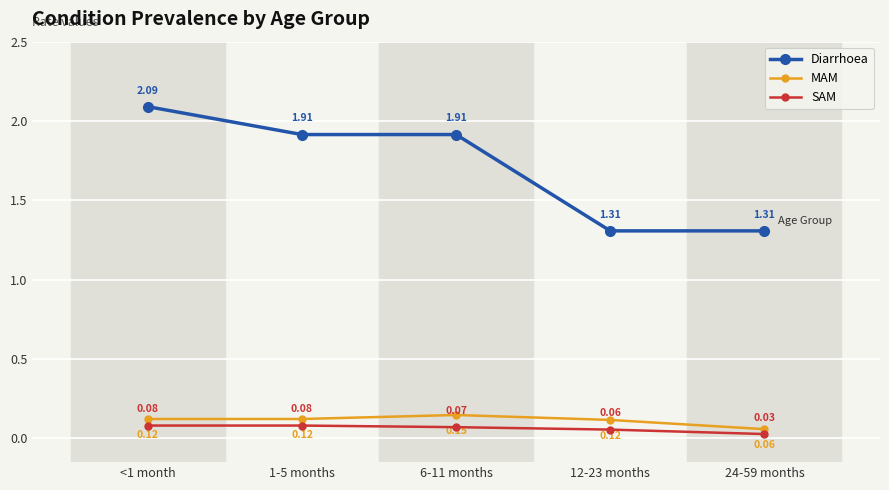

At which category is the sum across all series the highest?

<1 month